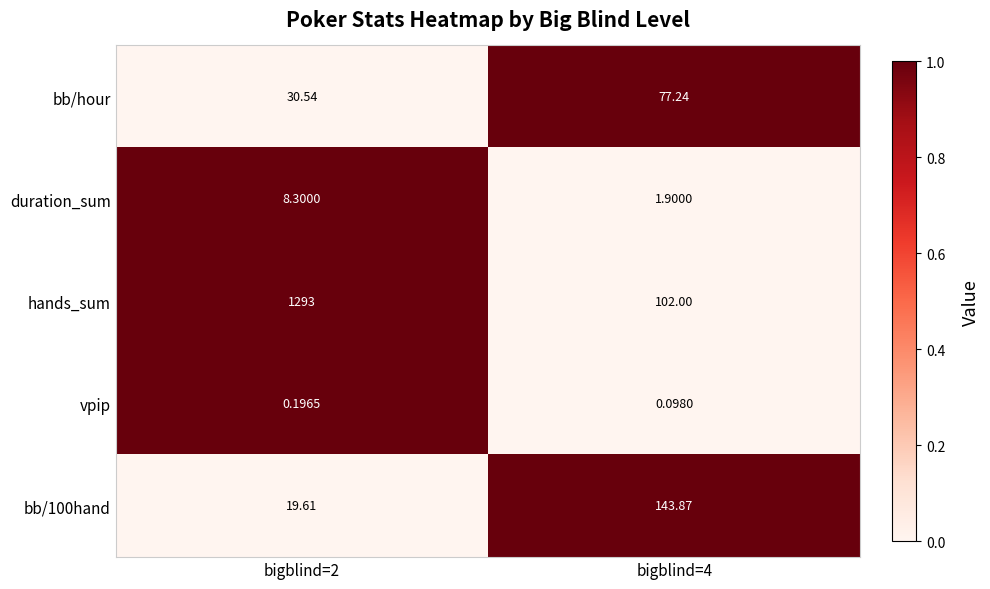

Which series has the largest range (max minus min)?

hands_sum